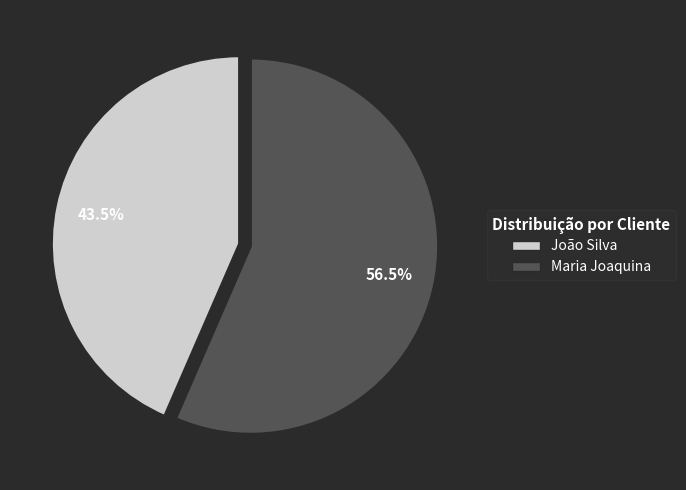

Which slice is the largest?

Maria Joaquina